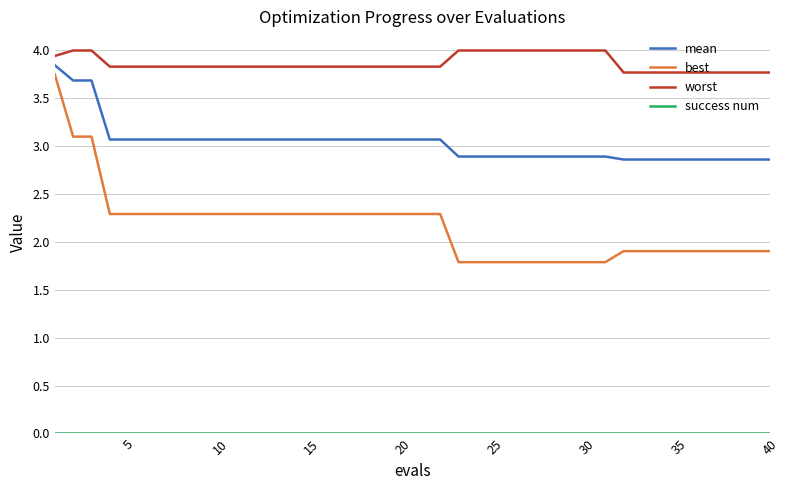

True or false: best and mean cross at least once.

False